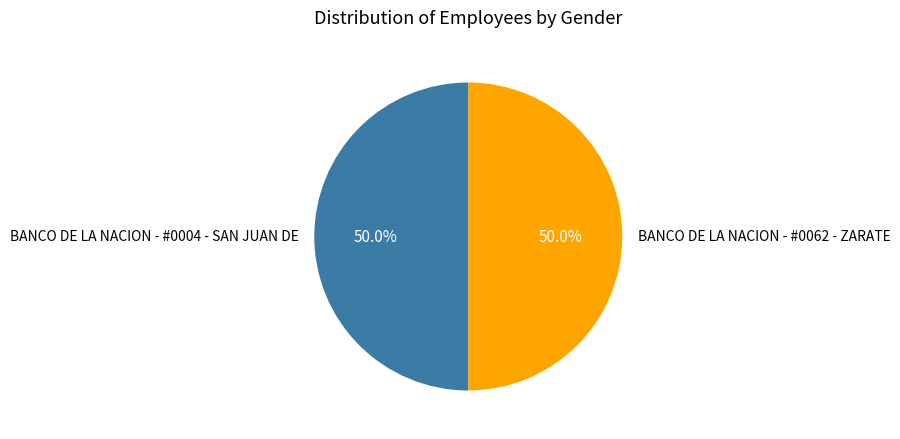

What is the ratio of the value at BANCO DE LA NACION - #0004 - SAN JUAN DE to the value at BANCO DE LA NACION - #0062 - ZARATE?

1.0